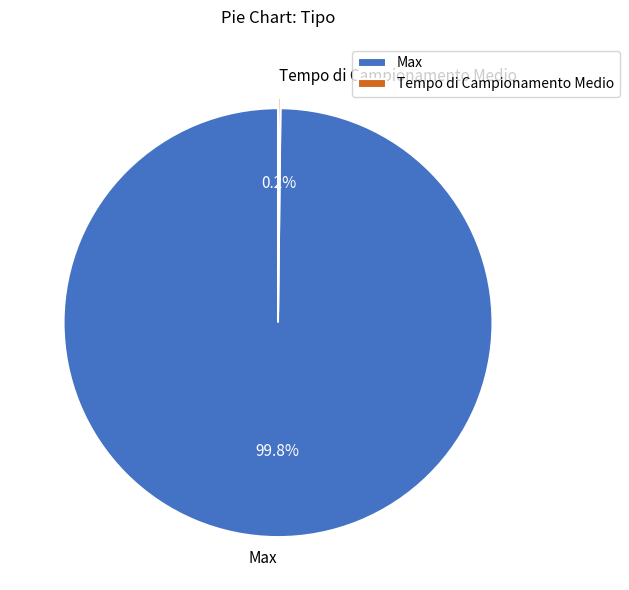

Which category has the biggest portion of the pie?

Max